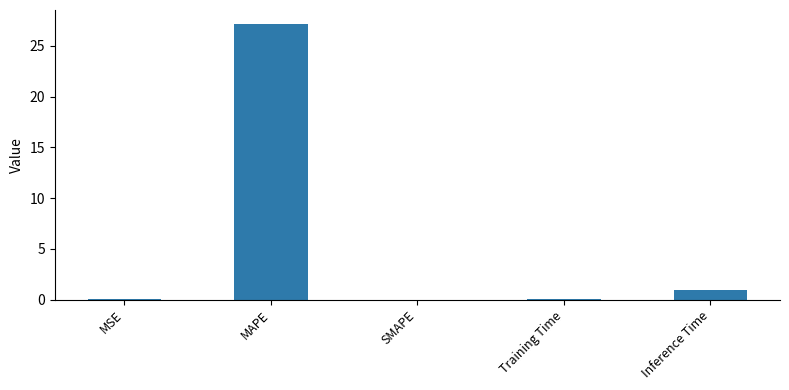

What is the greatest value displayed?

27.2